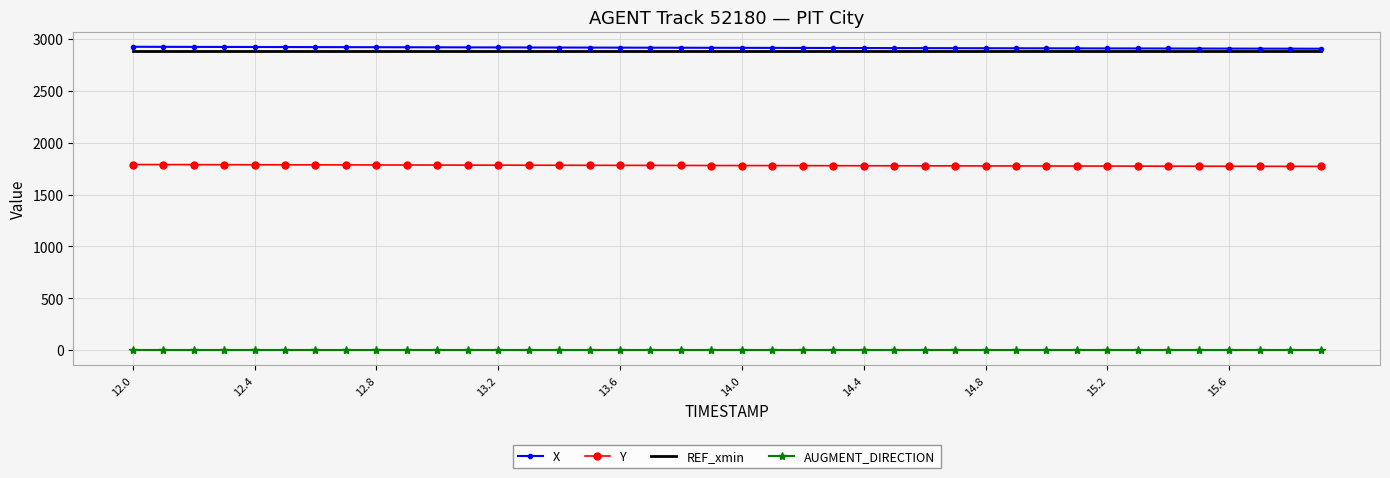

What is the average value of the X series?

2914.4